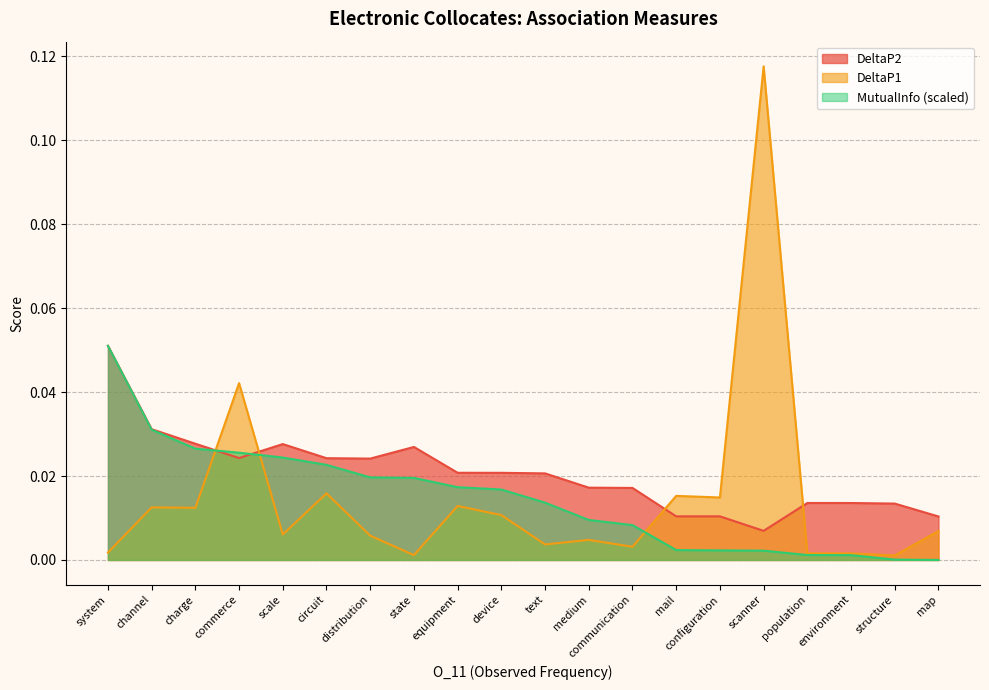

What is the label of the 13th point from the right?

state